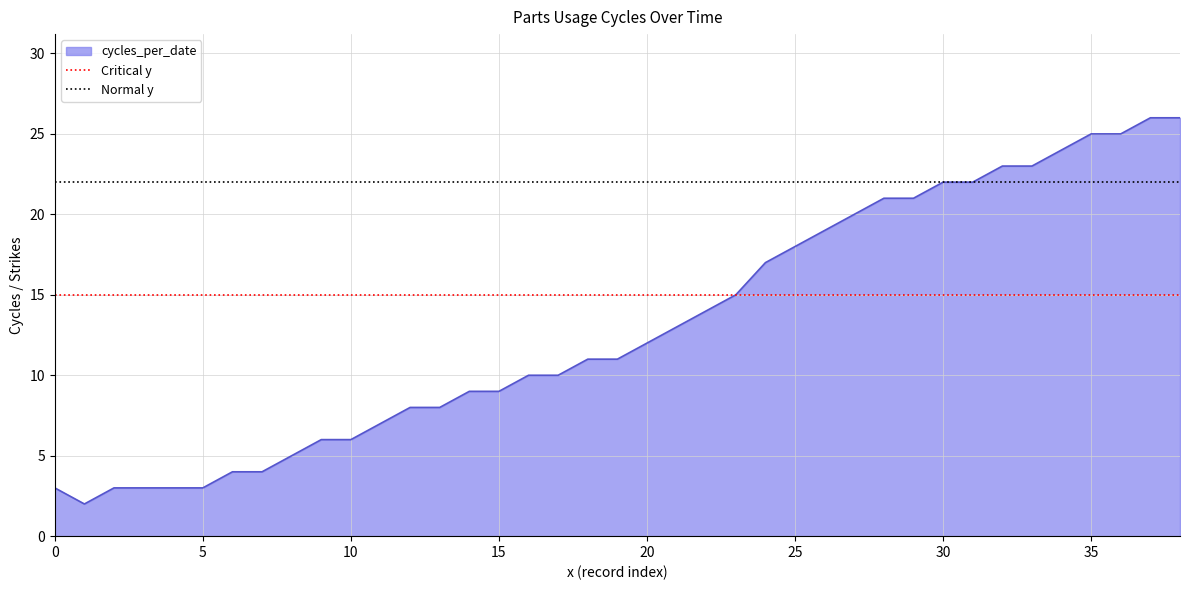

What is the maximum value for cycles_per_date?

26